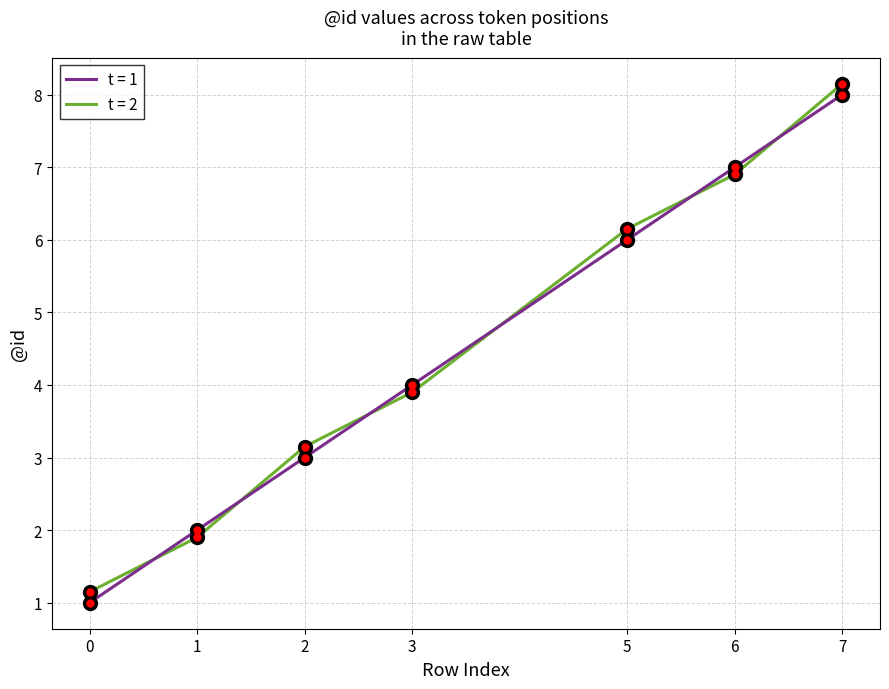

Which series ends up on top after the final intersection of t = 1 and t = 2?

t = 2